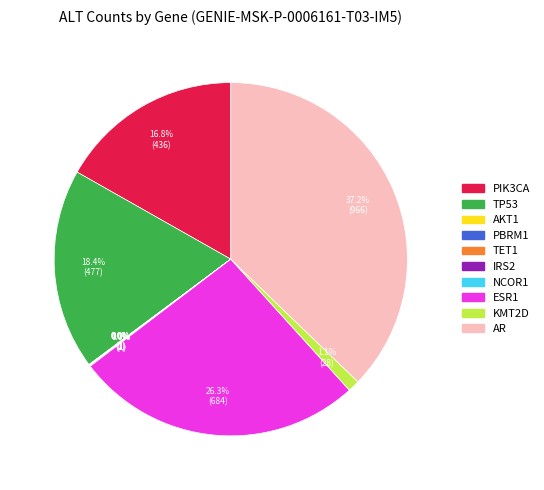

What is the ratio of the value at ESR1 to the value at AR?

0.7